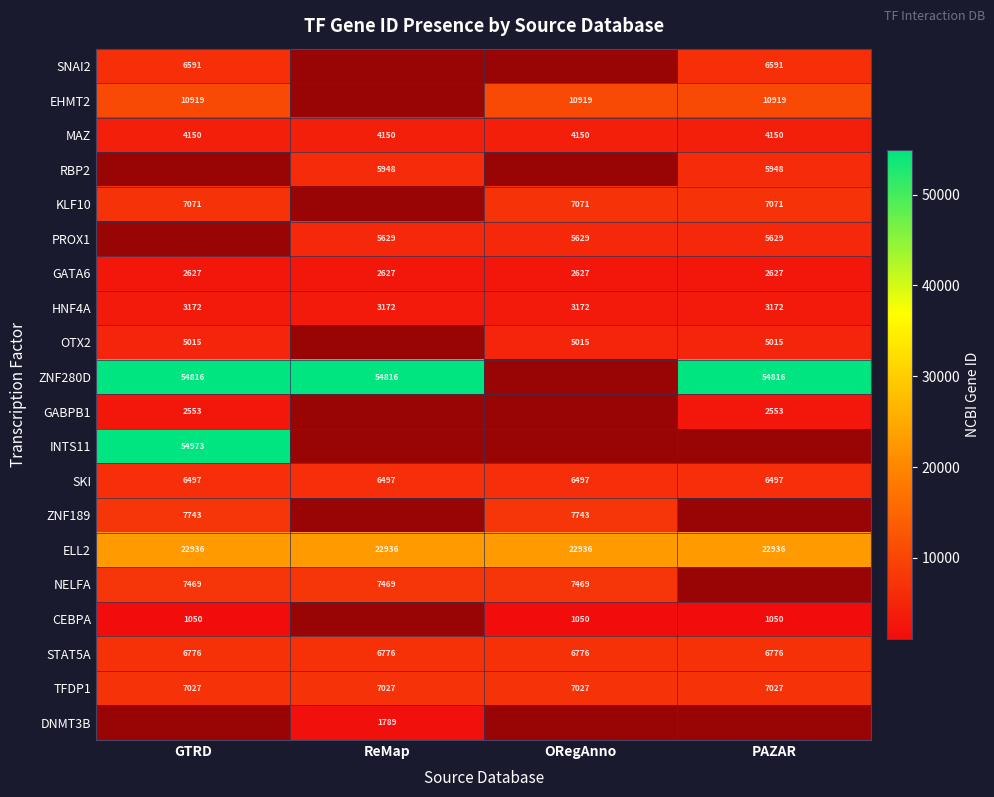

What is the average value of the STAT5A series?

6776